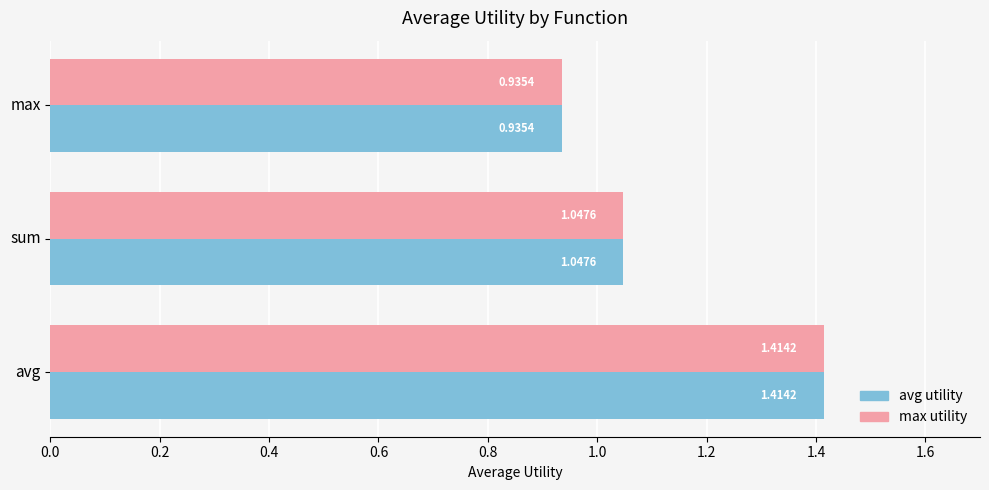

List the labels in order of max utility value, largest first.

avg, sum, max